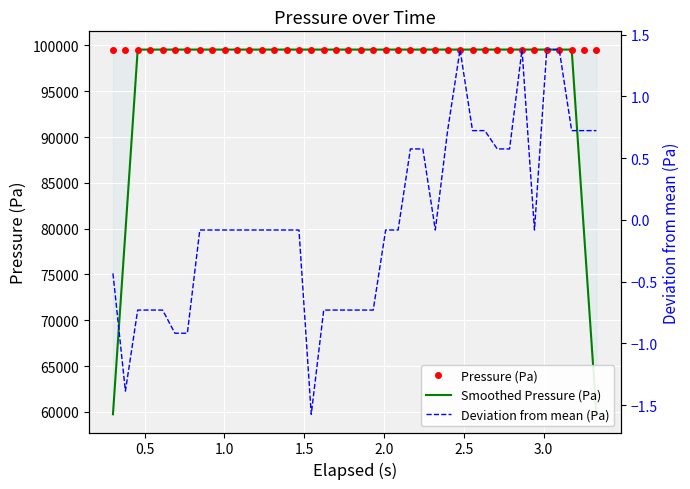

In Deviation from mean (Pa), how many points are higher than both neighbors (excluding endpoints)?

2